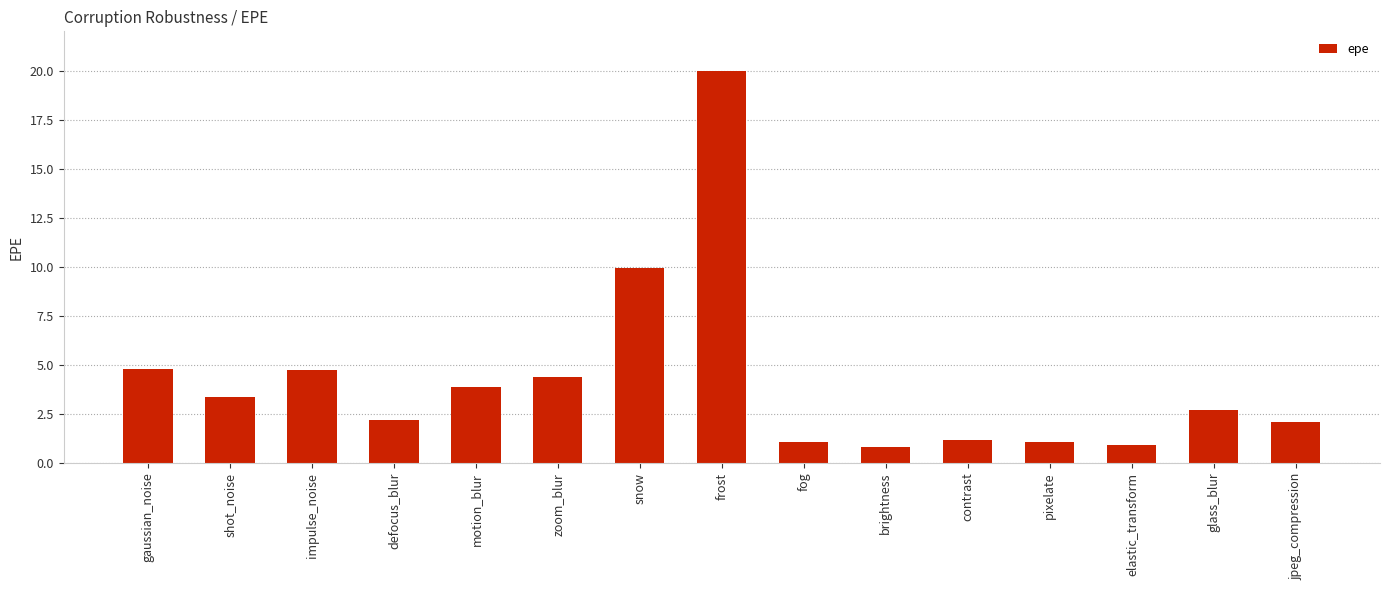

Count the number of data series in this chart.

1